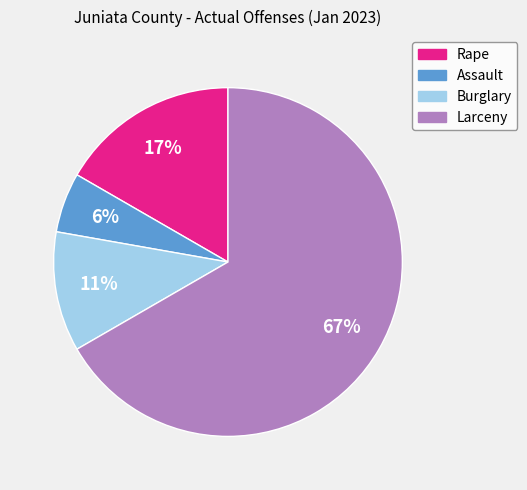

Is it true that Larceny is 67% of the pie?

True